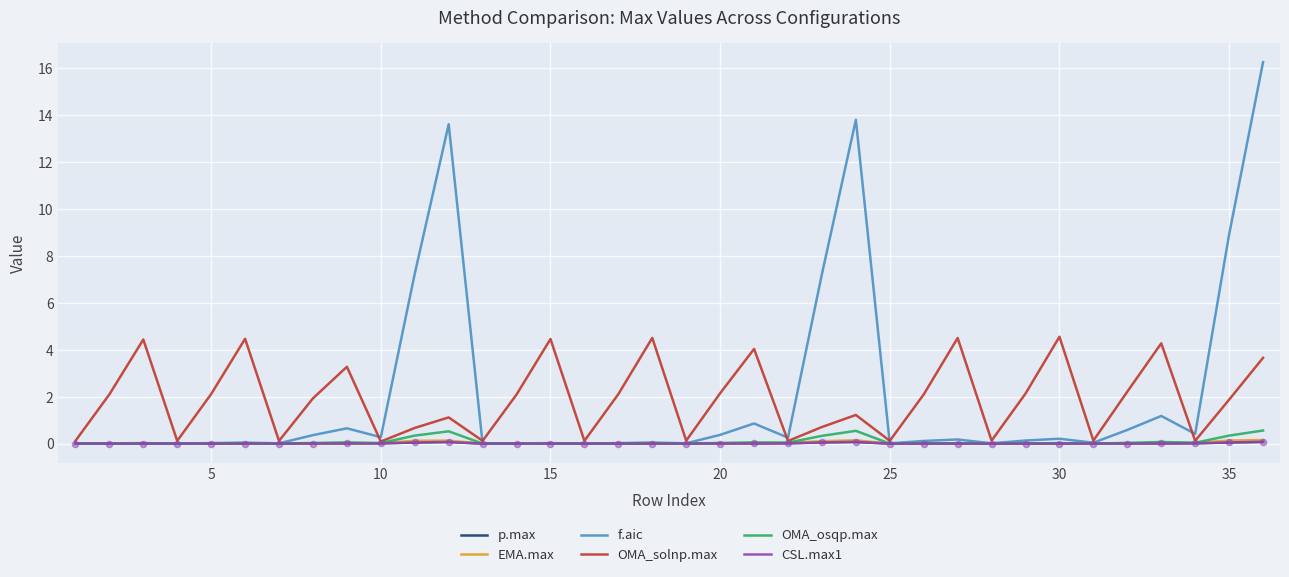

Which series has the widest spread of values?

f.aic